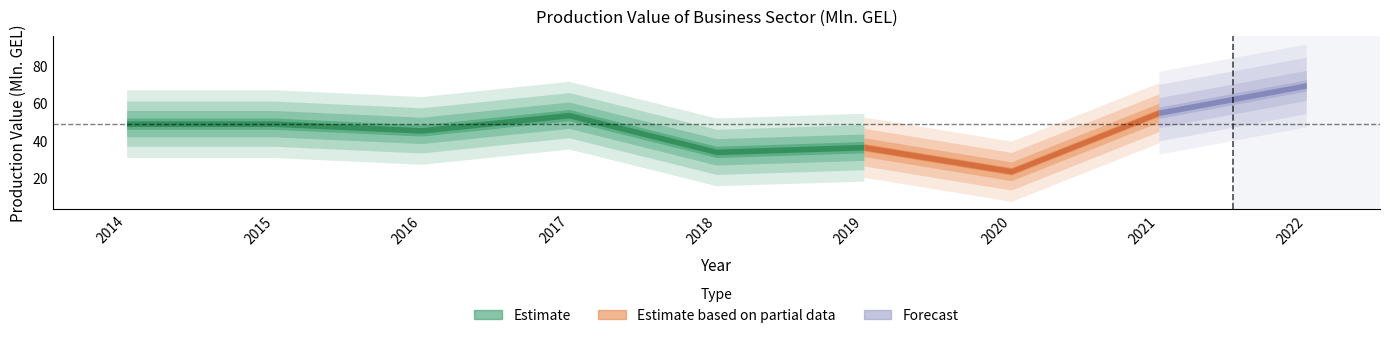

Reading left to right, list all the values displayed in this chart.

49.0	49.0	45.4	53.5	34.0	36.5	23.7	54.8	69.3